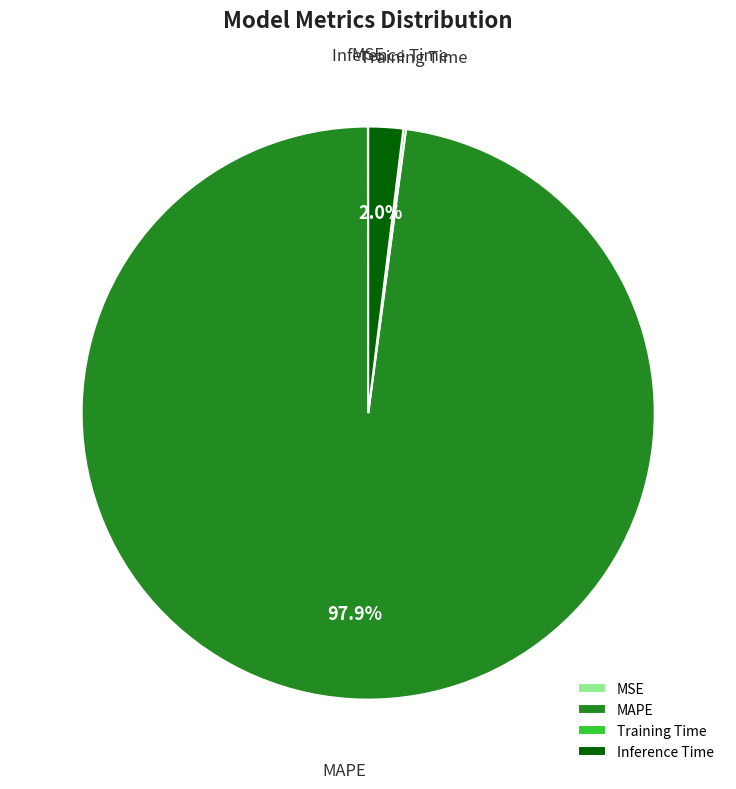

Which slice is the largest?

MAPE